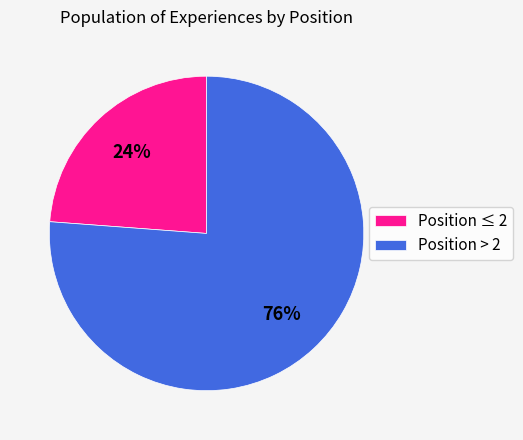

True or false: Position ≤ 2 accounts for 36% of the total.

False